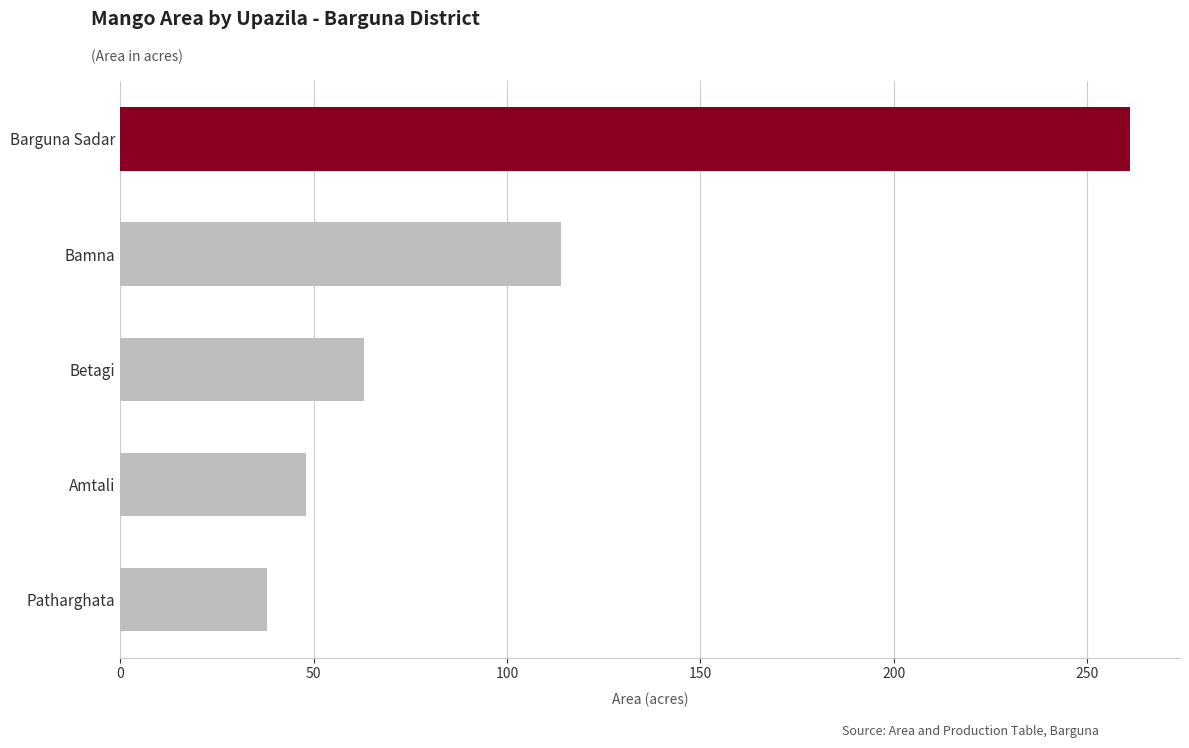

Is it true that the value at Betagi is 107?

False